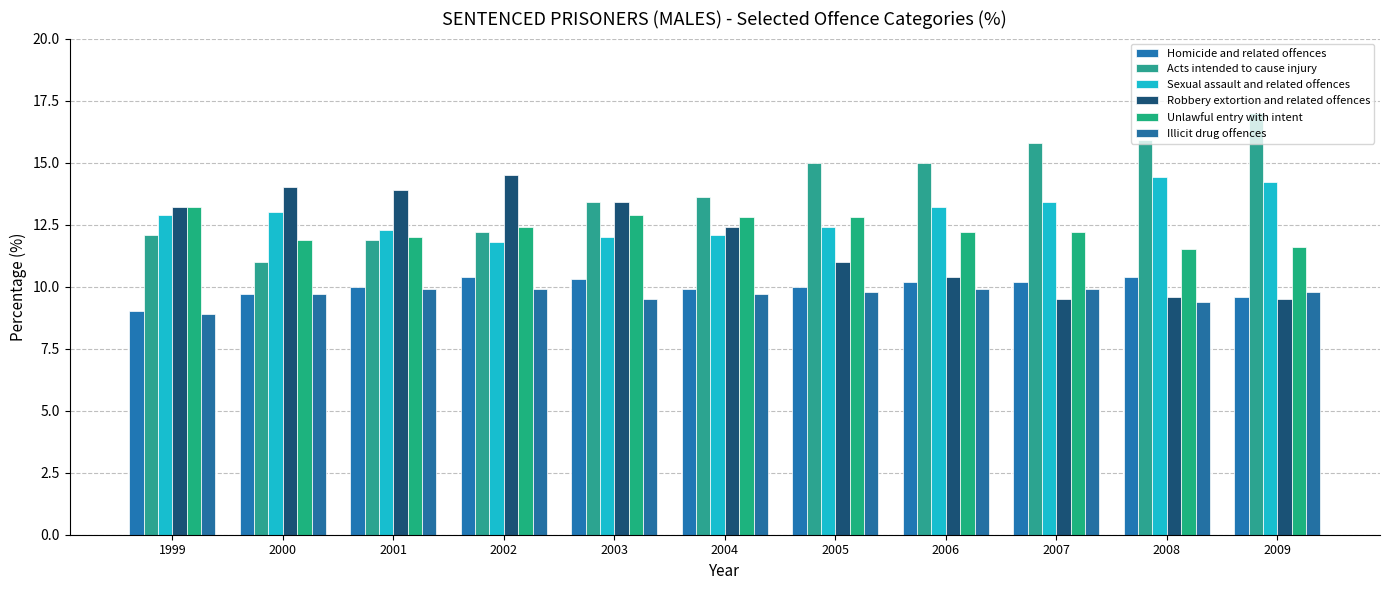

Which category has the lowest value in the Sexual assault and related offences series?

2002